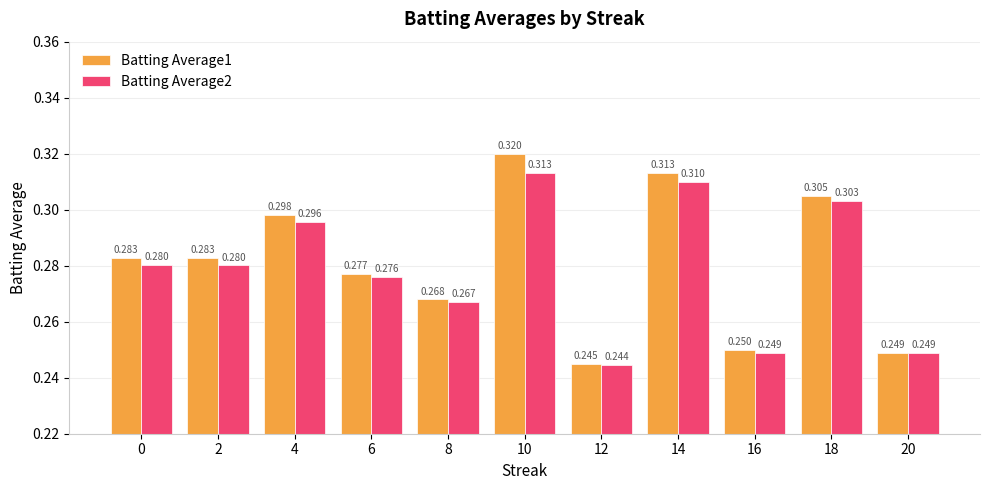

How many groups of bars are there?

11